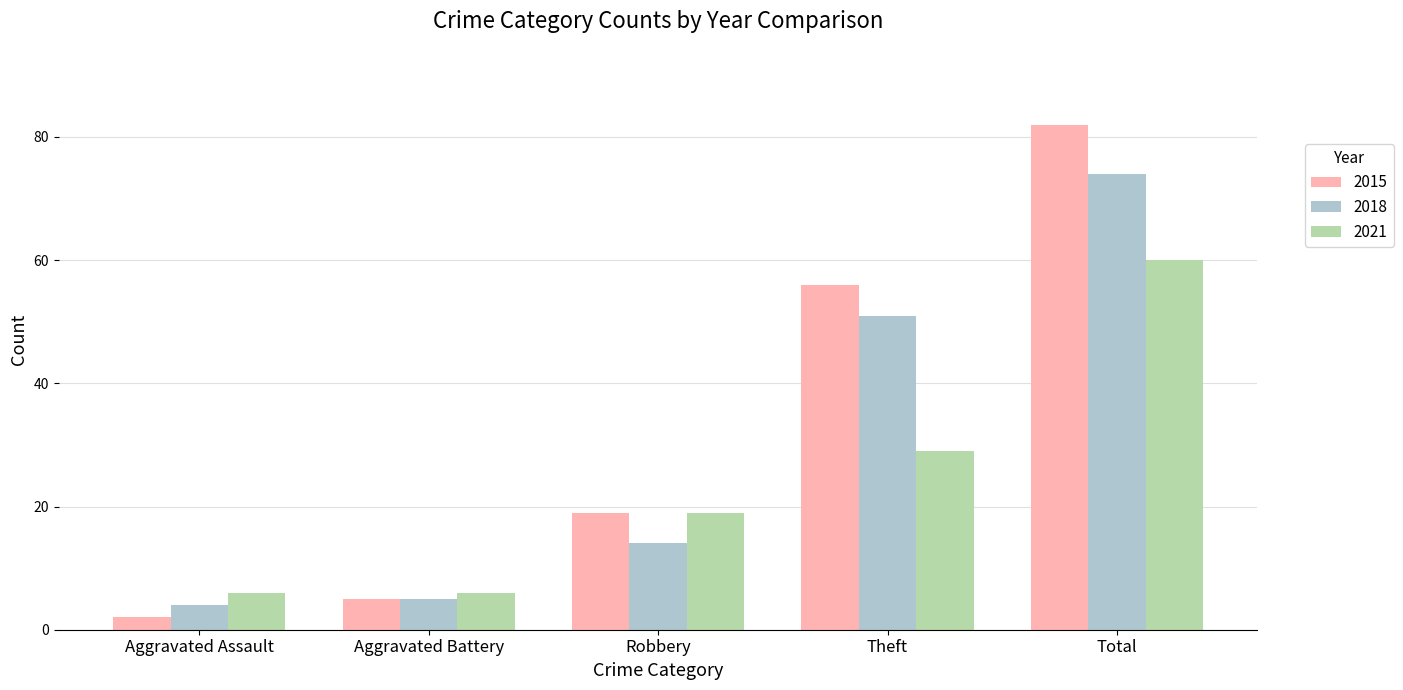

What is the value of the 2018 bar at the 3rd from the left?

14